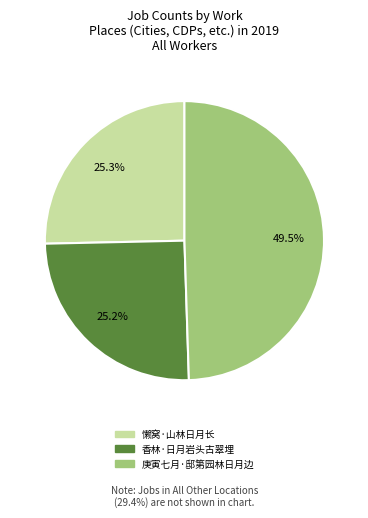

Does any single category account for the majority?

No